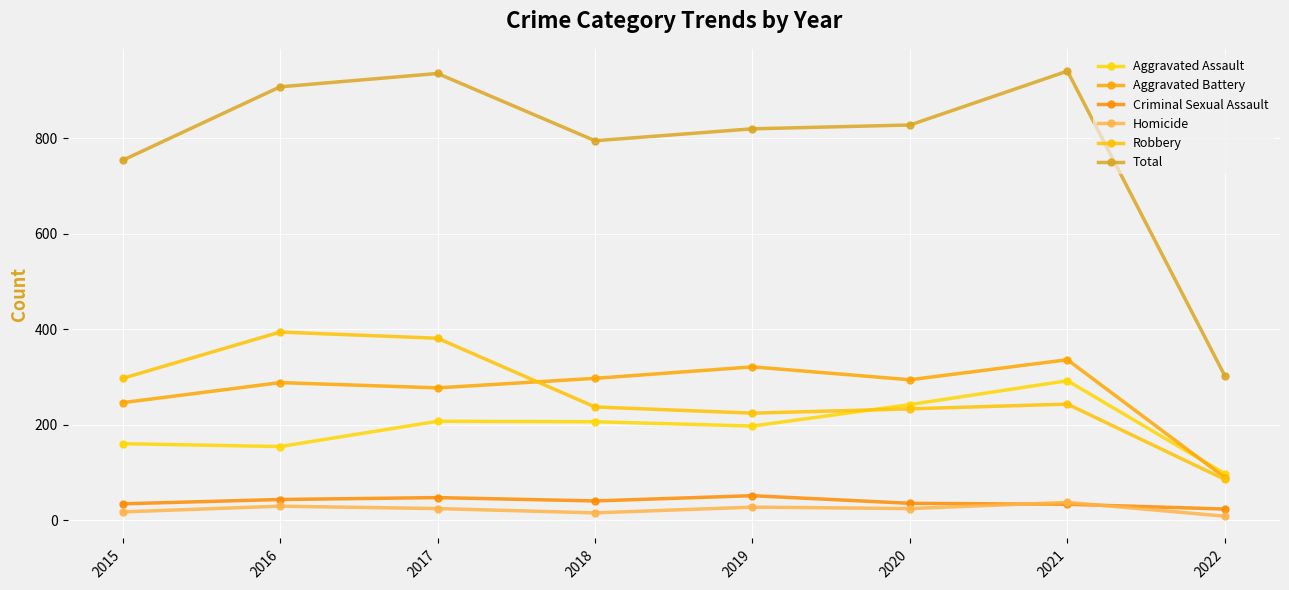

What are all the series names shown in the legend?

Aggravated Assault, Aggravated Battery, Criminal Sexual Assault, Homicide, Robbery, Total